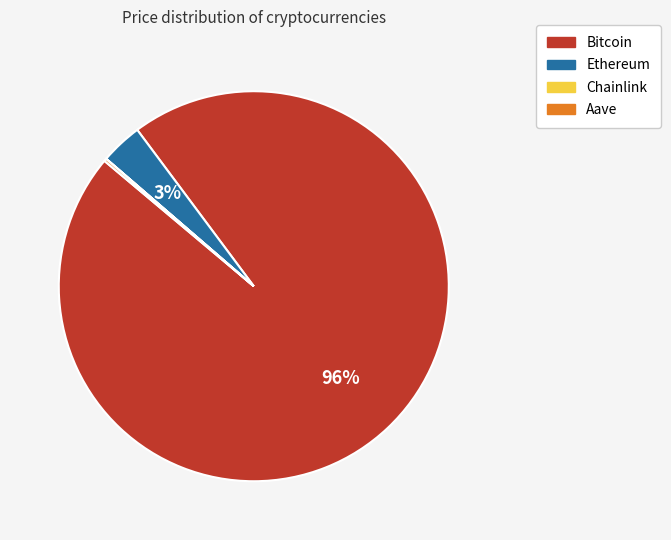

Is there any slice that represents more than half of the pie?

Yes